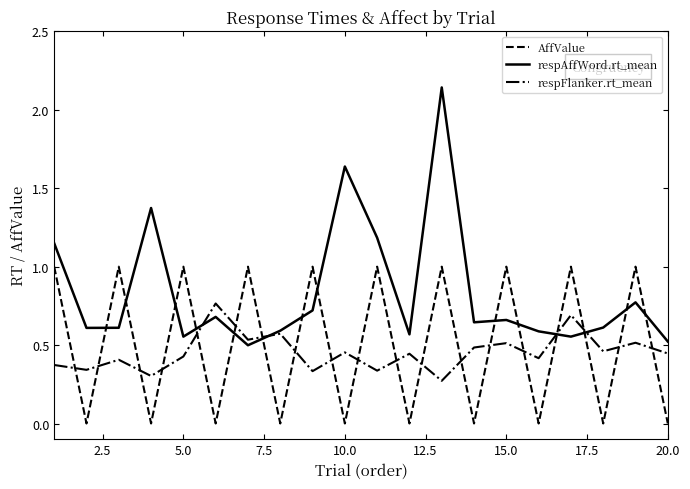

Which series has the largest total across all categories?

respAffWord.rt_mean